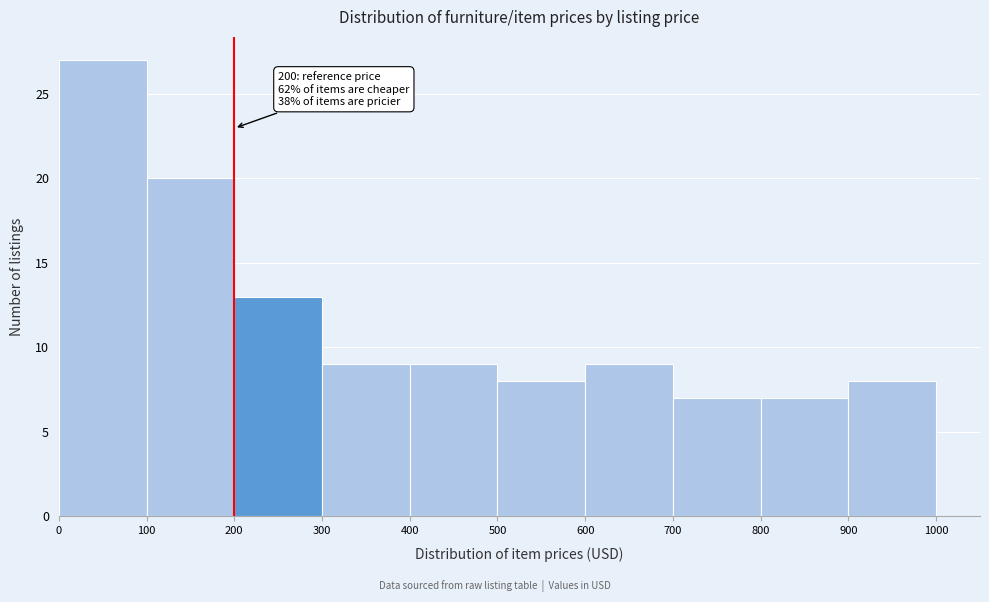

Over which range of the x-axis is the bar tallest?

0 to 100